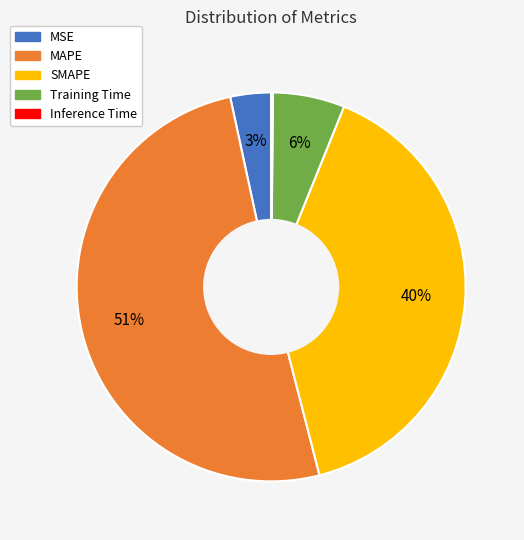

Does MAPE represent more than half of the total?

Yes